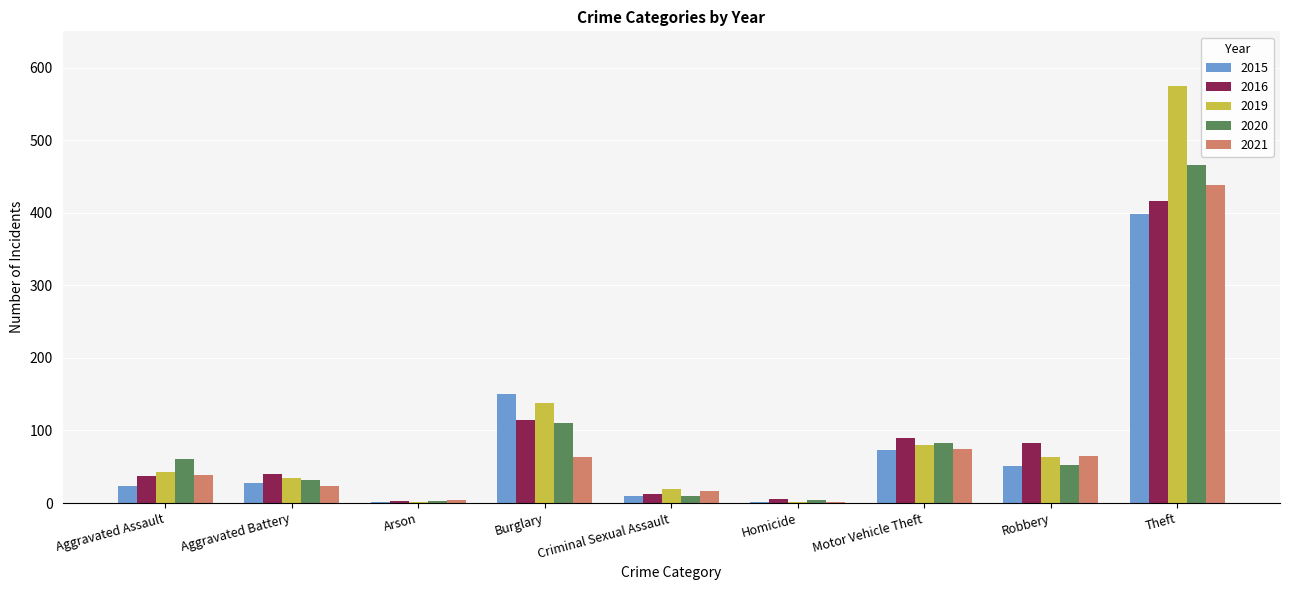

The 2016 series shows 37 at Aggravated Assault. True or false?

True